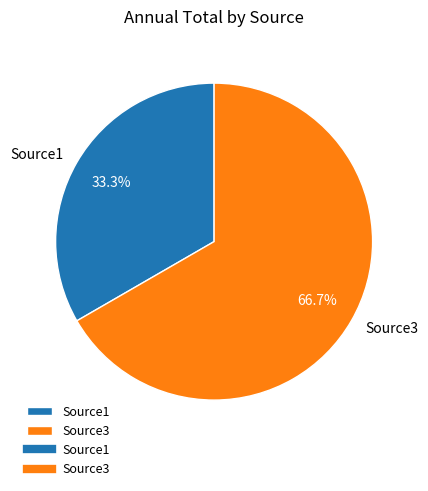

To the nearest percent, what is the combined percentage of Source3 and Source1?

100%